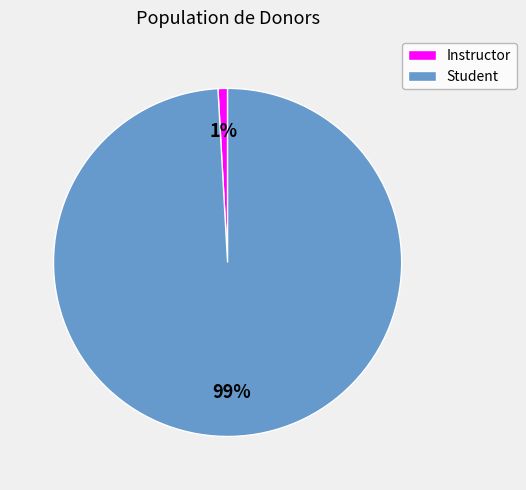

The Instructor slice represents 1% of the pie. True or false?

True